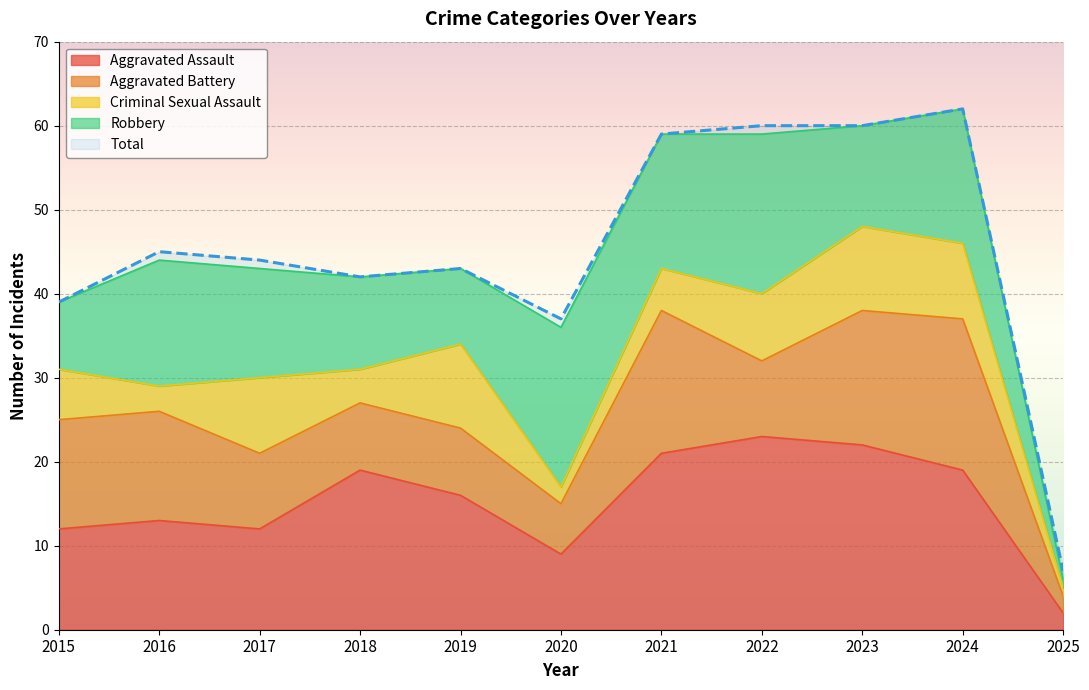

What is the sum of all Robbery values?

139